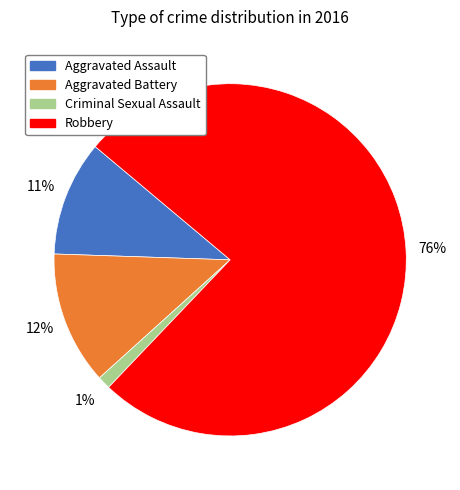

Between Aggravated Assault and Criminal Sexual Assault, which is larger?

Aggravated Assault